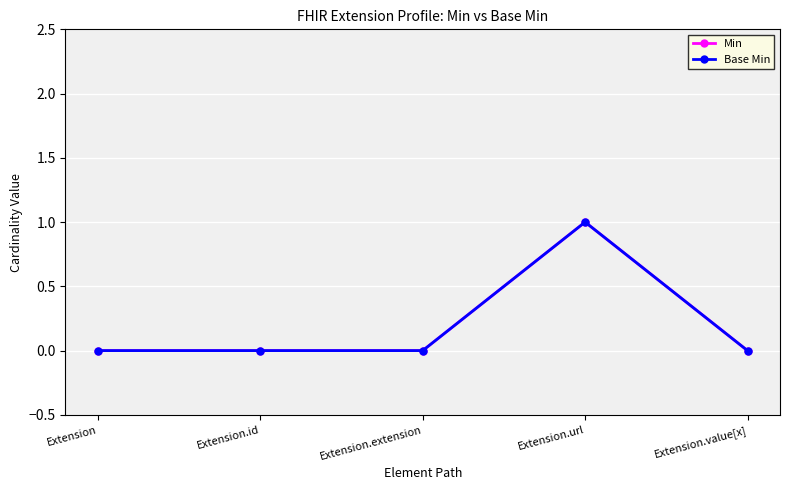

Is it true that Min equals 0 at Extension.id?

False